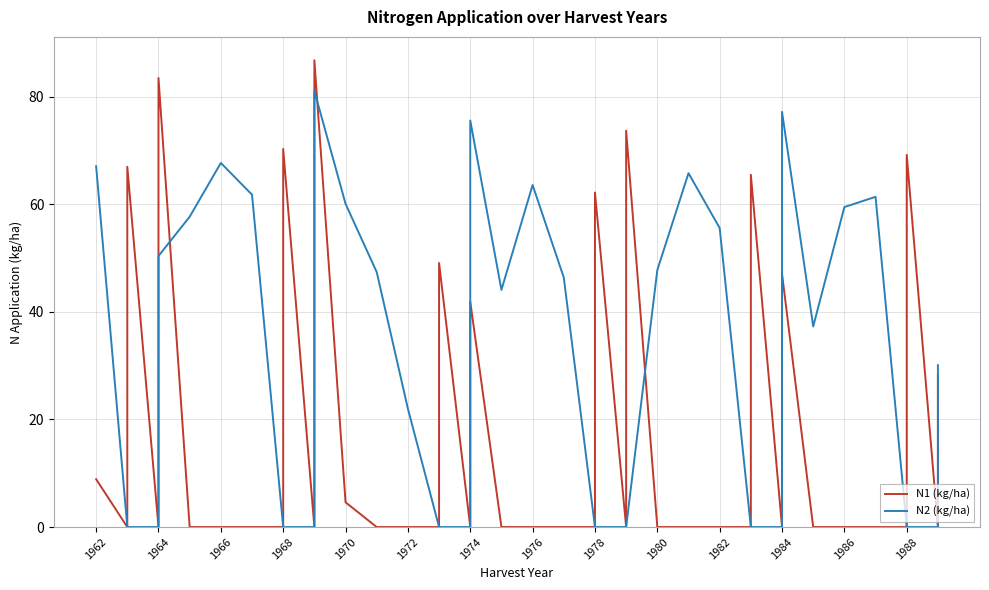

Which series has the largest total across all categories?

N2 (kg/ha)